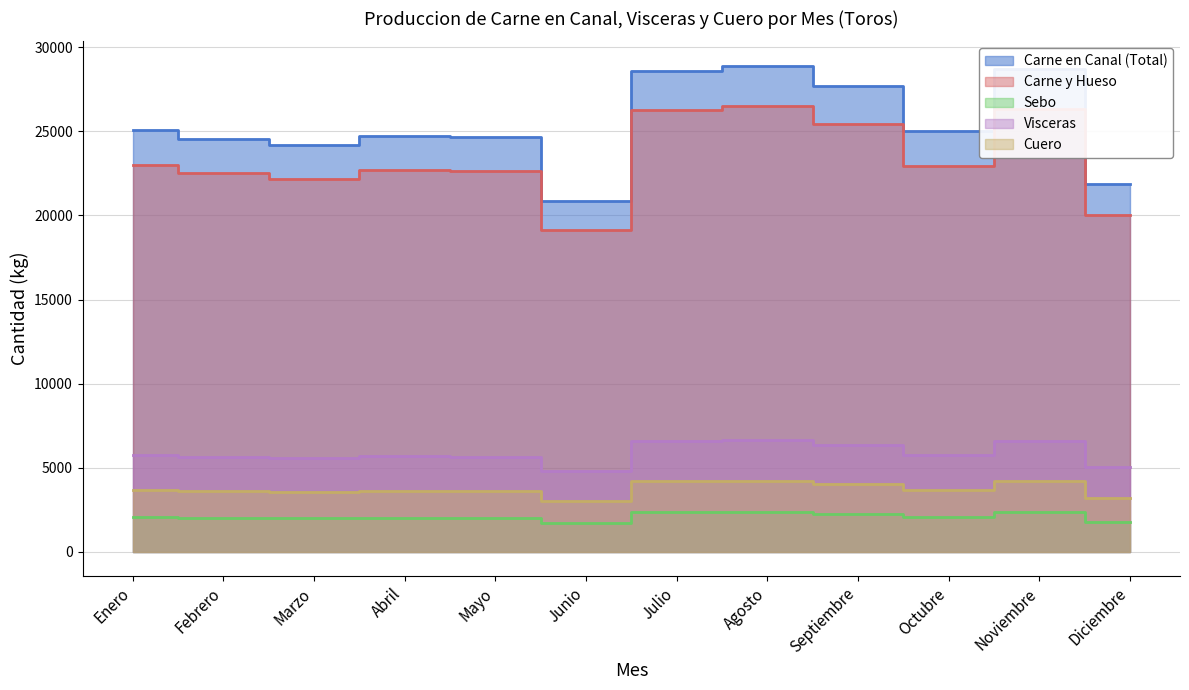

List the series in order of their peak value, highest first.

Carne en Canal (Total), Carne y Hueso, Visceras, Cuero, Sebo